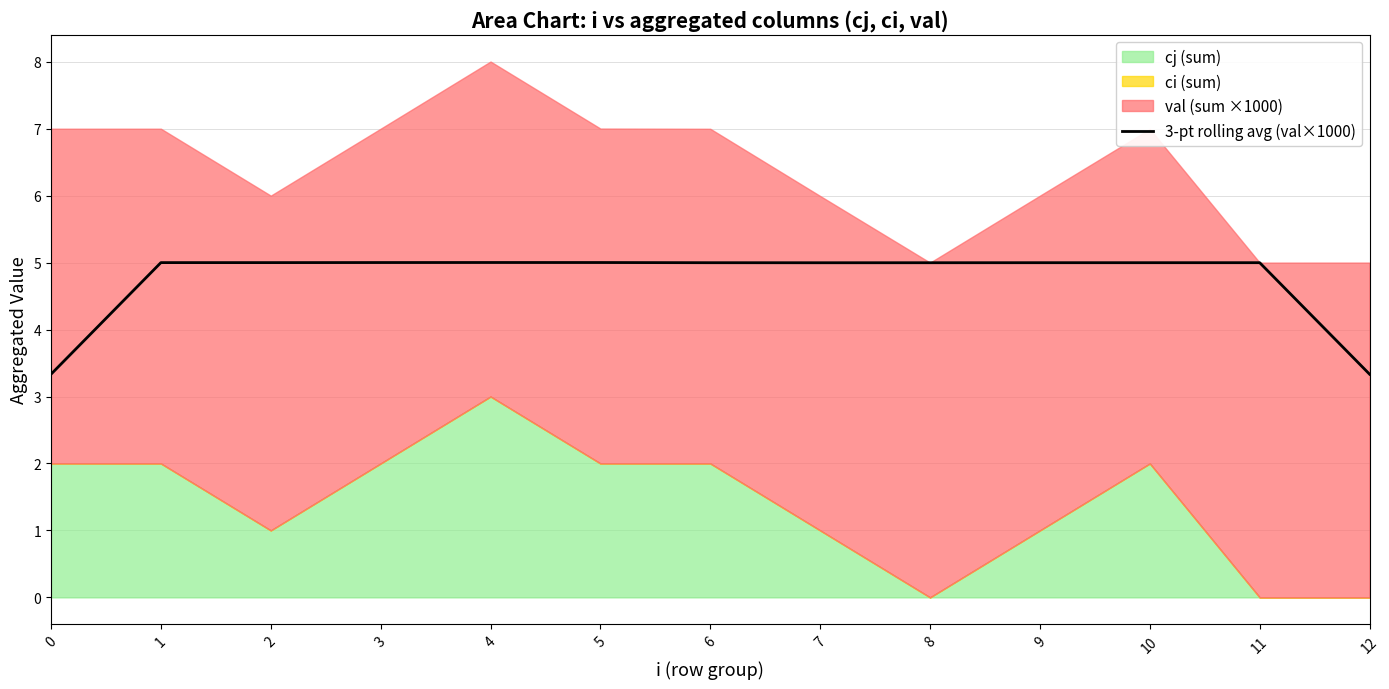

How many points are lower than both their immediate neighbors (excluding endpoints)?

1